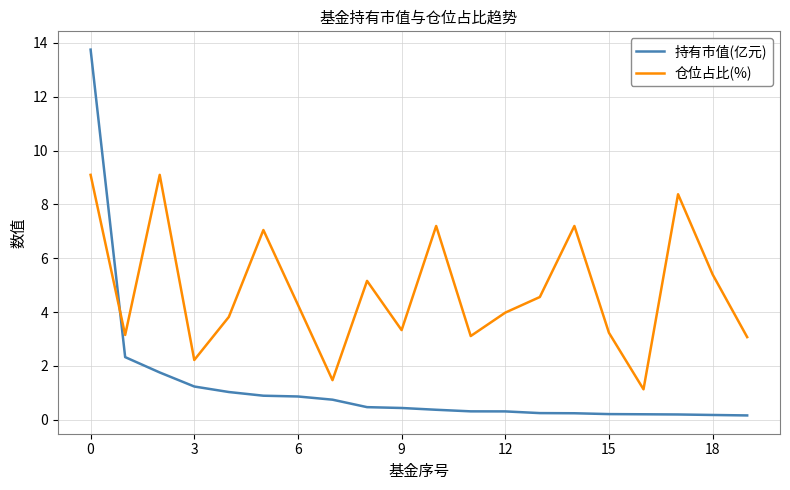

How many times do 仓位占比(%) and 持有市值(亿元) cross each other?

1